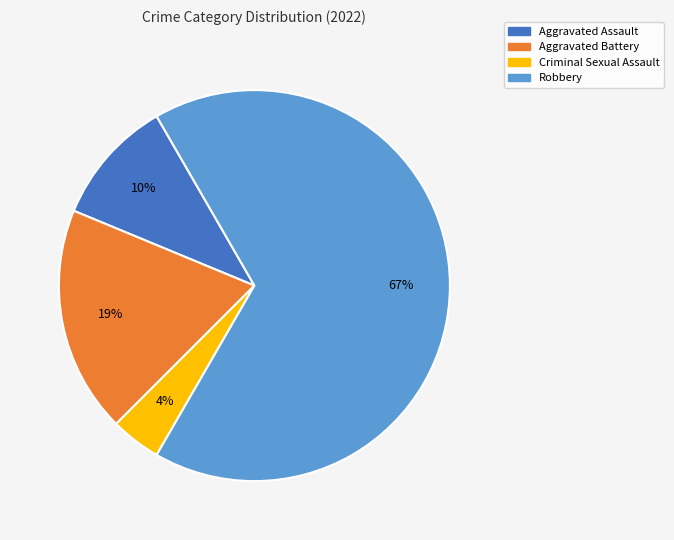

How many slices are in this pie chart?

4